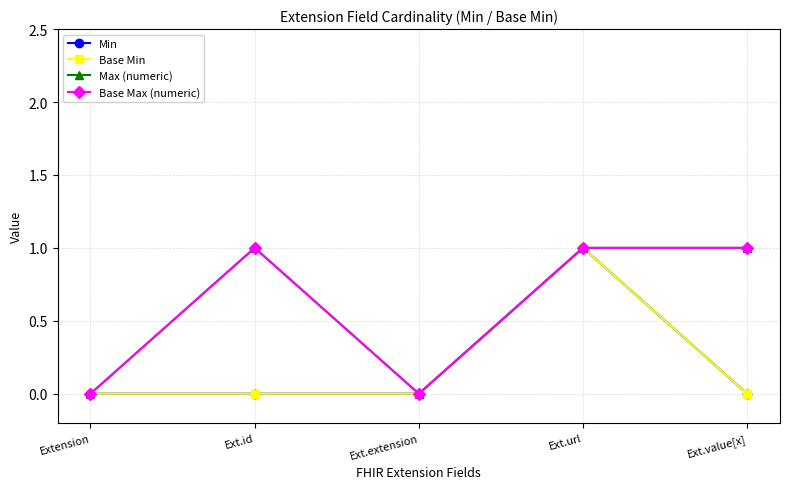

At how many categories does at least one series exceed 0?

3